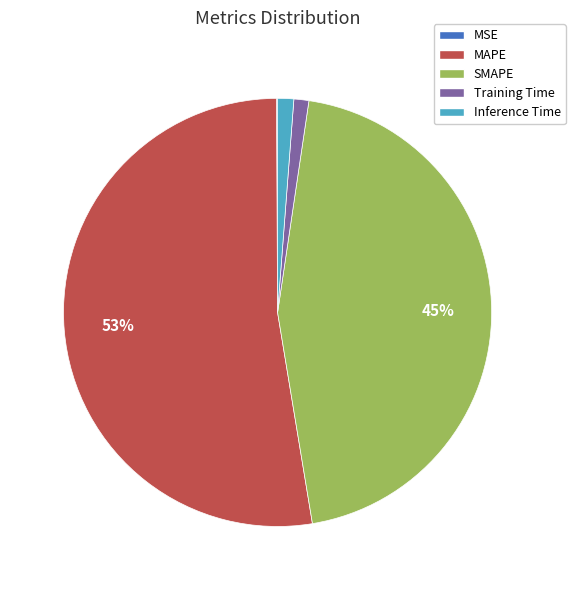

True or false: SMAPE accounts for 45% of the total.

True